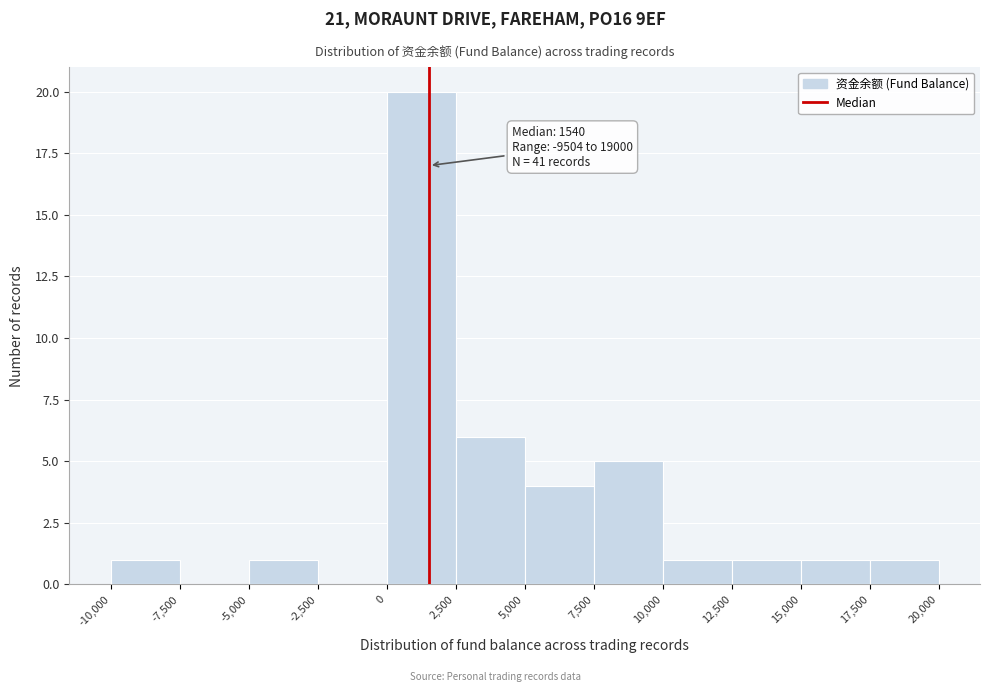

Over which range of the x-axis is the bar tallest?

0 to 2,500